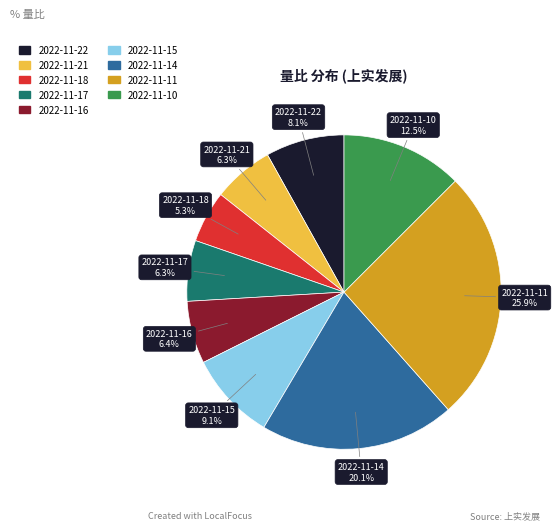

Does 2022-11-14 represent more than half of the total?

No